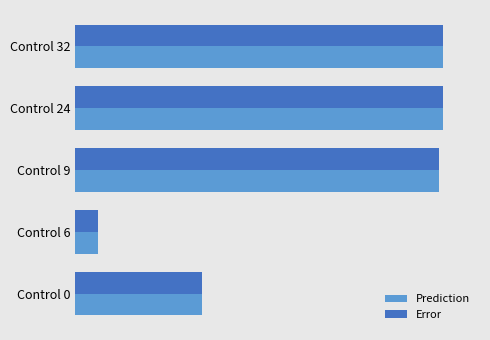

What are all the series names shown in the legend?

Prediction, Error